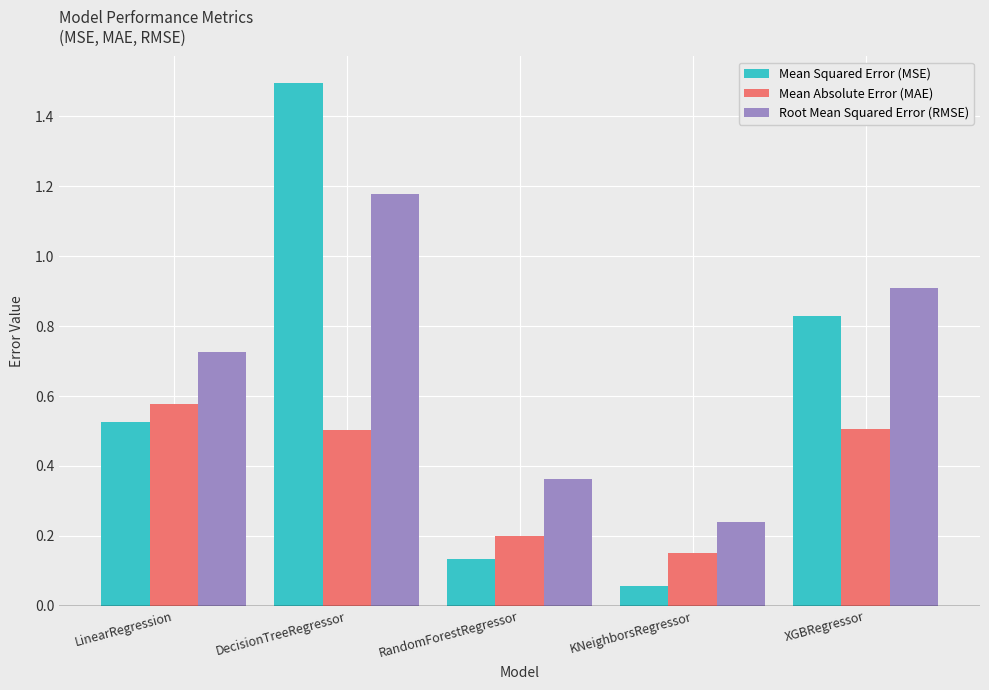

Are the bars horizontal?

No